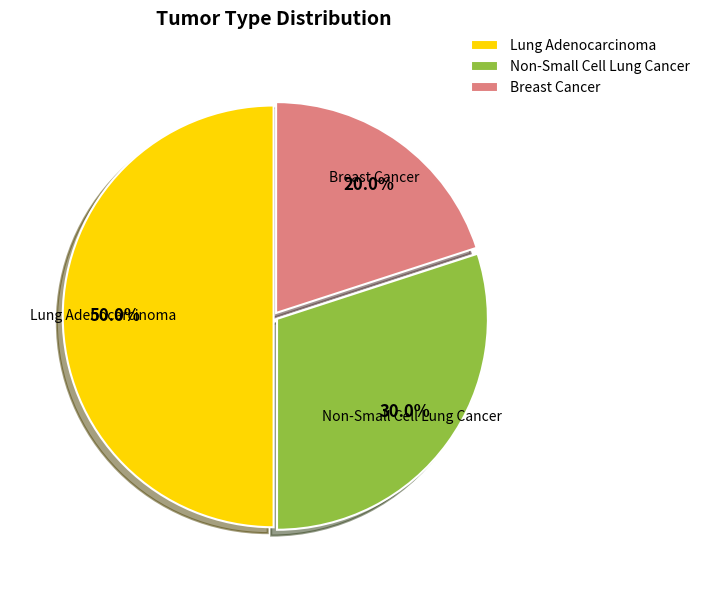

True or false: Lung Adenocarcinoma accounts for 41% of the total.

False